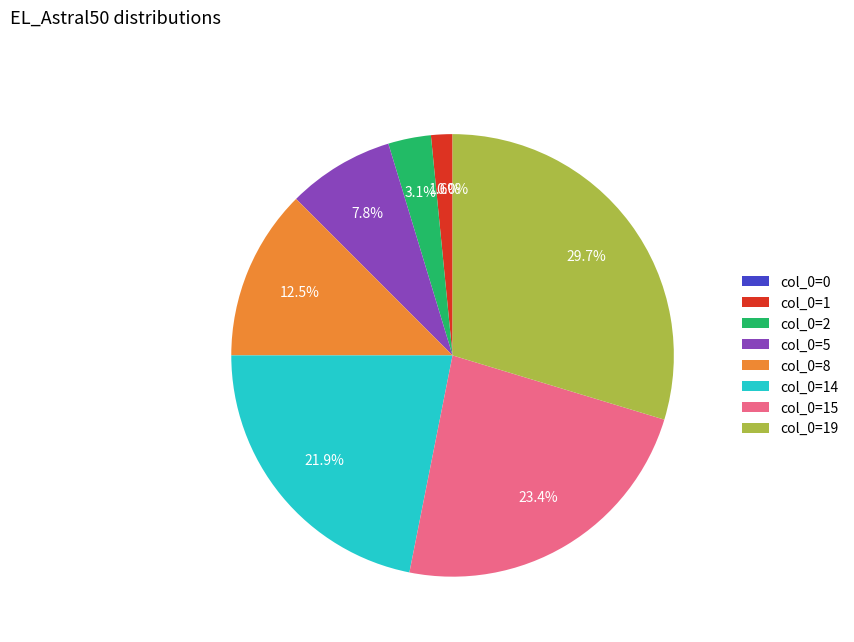

What percentage is NOT represented by 15?

76.6%